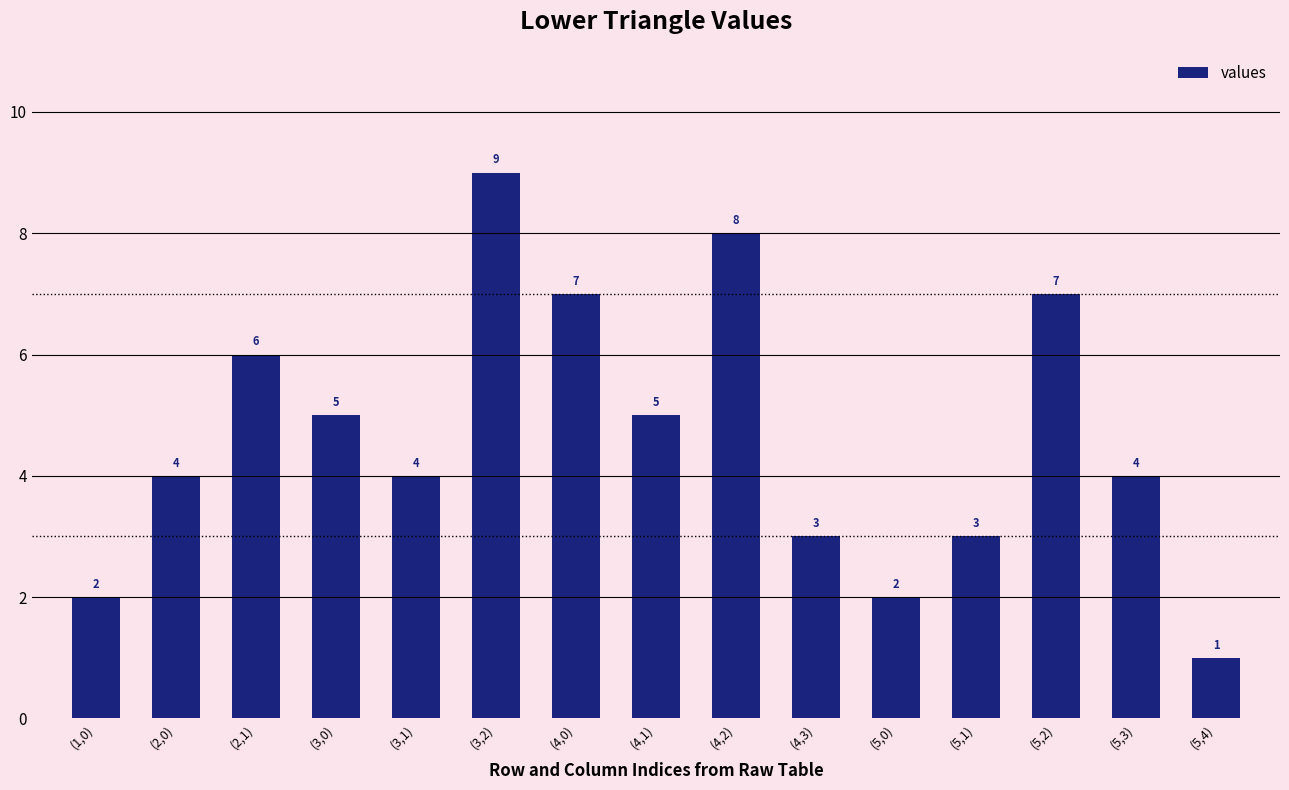

How many categories are shown in the chart?

15